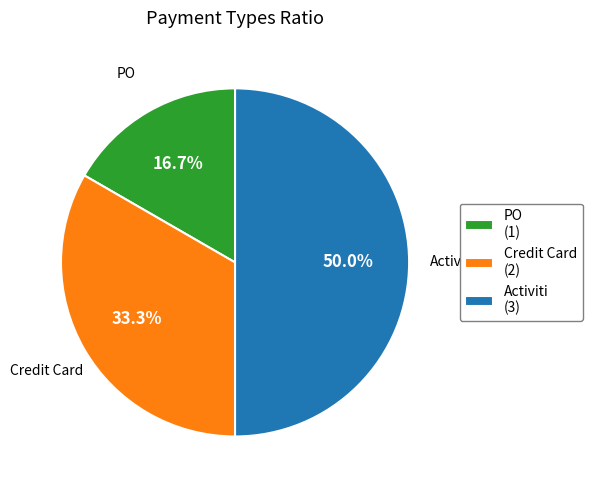

Does PO represent more than half of the total?

No